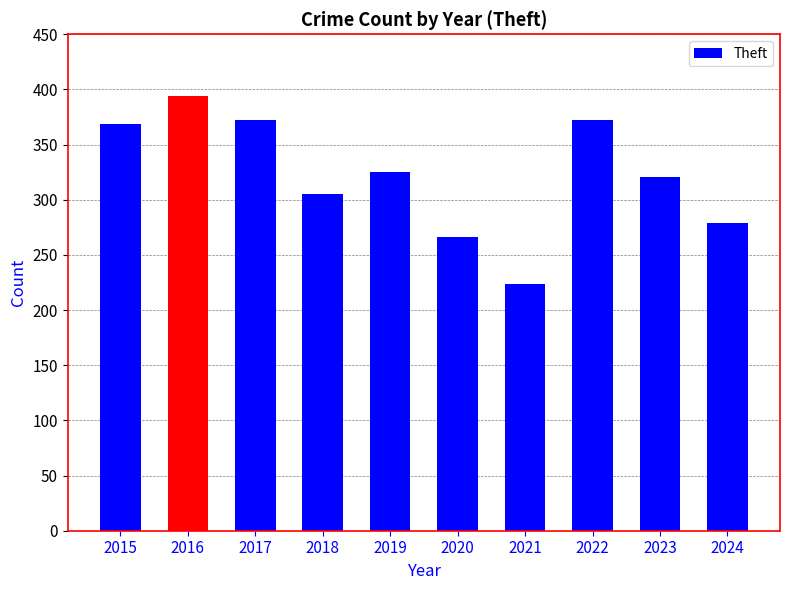

Reading left to right, transcribe all the data shown in this chart.

2015=369	2016=394	2017=372	2018=305	2019=325	2020=266	2021=224	2022=372	2023=321	2024=279